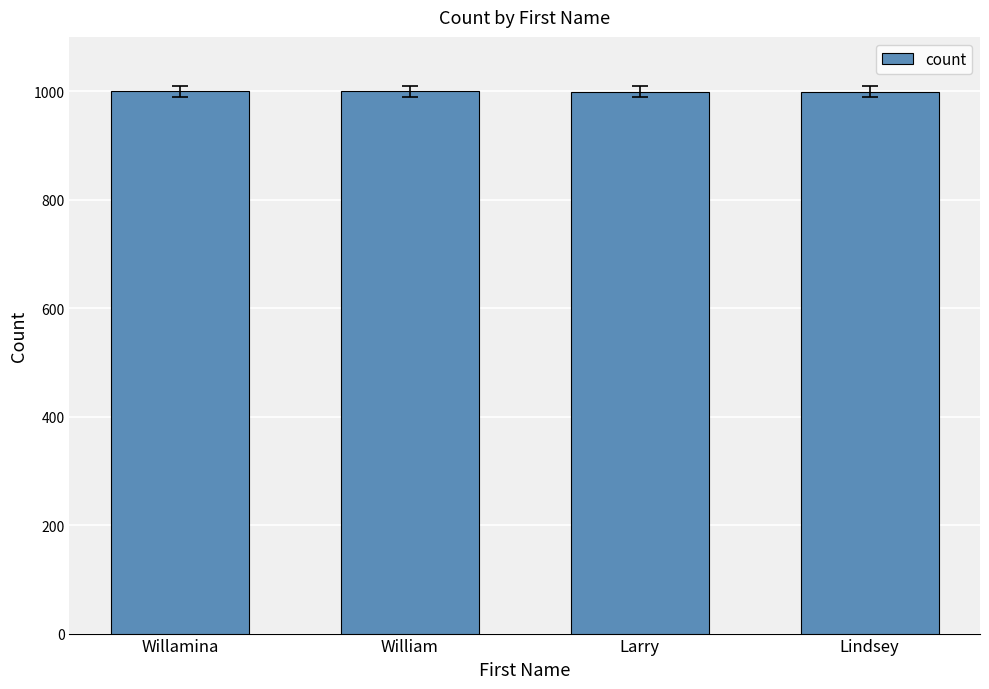

Approximately how many times larger is the value at Willamina compared to William?

1.0